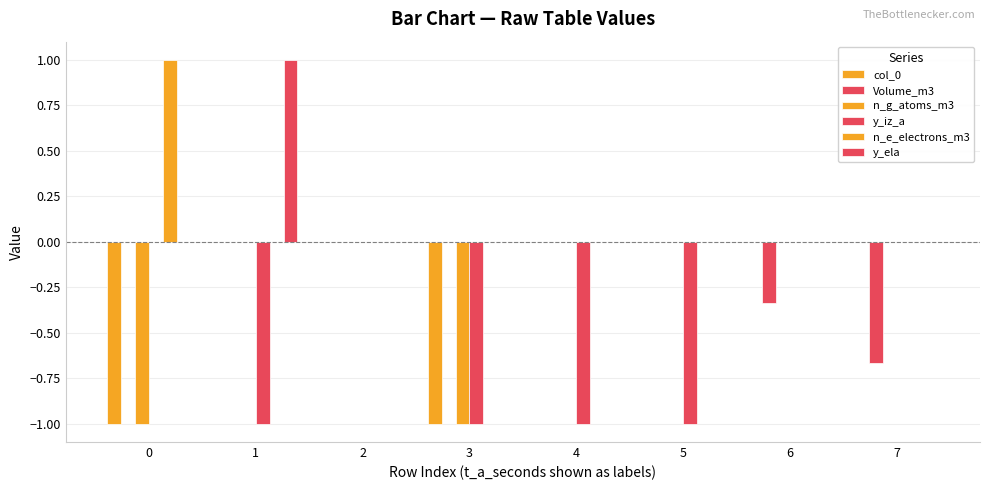

Between 2 and 6, which series saw the biggest shift?

Volume_m3